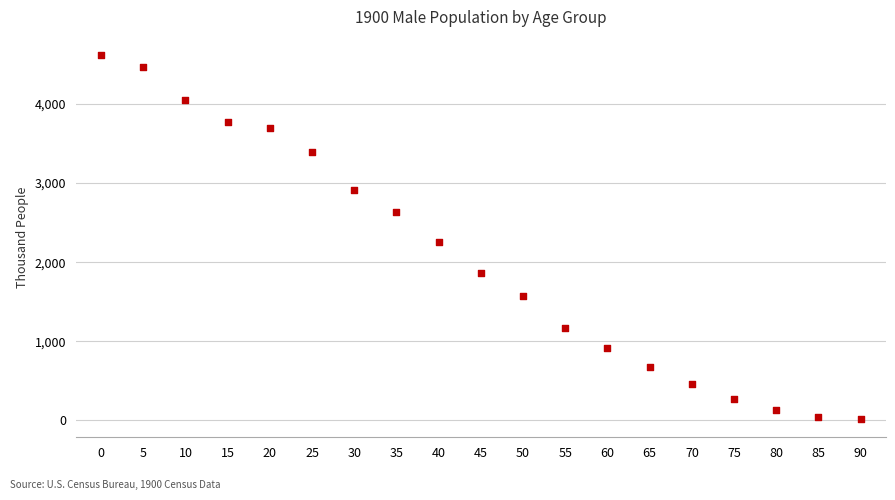

What is the range of Y values (max minus min)?

4604.4